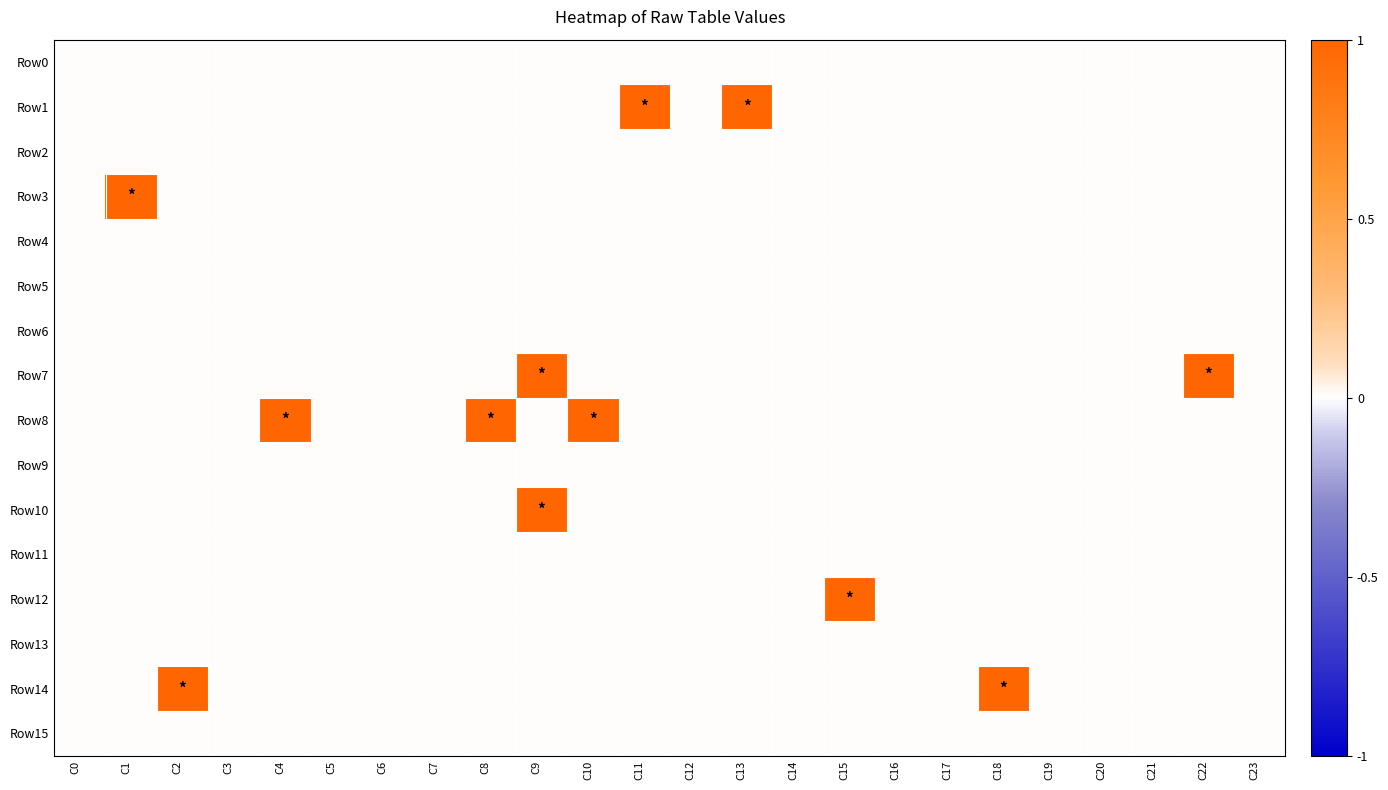

What is the spread (max minus min) of values at C4?

1